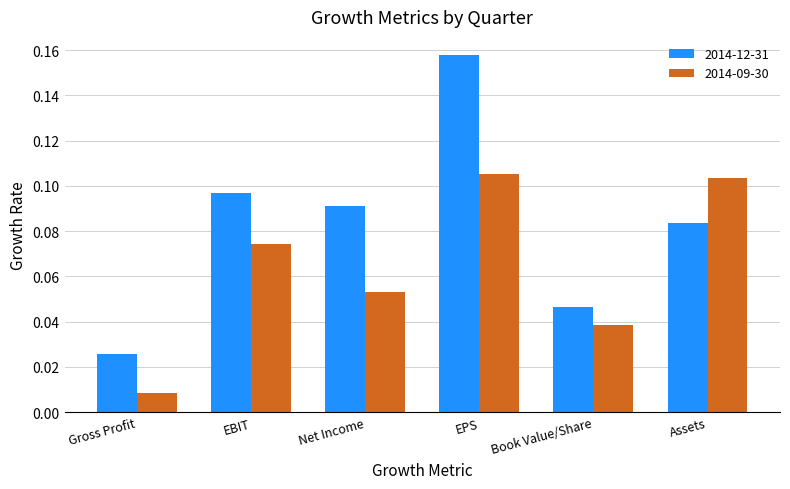

Which series has the largest total across all categories?

2014-12-31